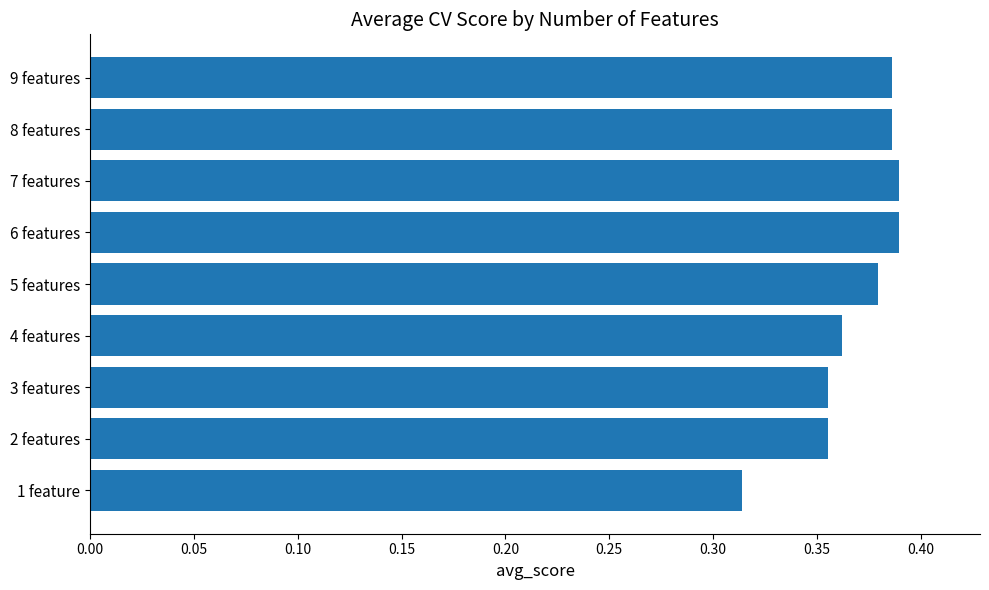

At which label is the value closest to 0?

1 feature